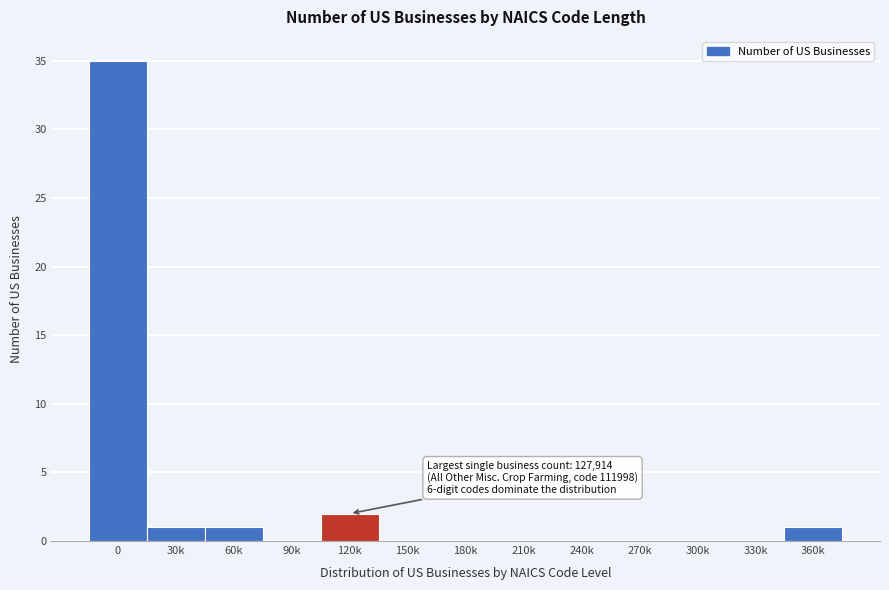

Reading right to left, extract all data points from this chart.

360k=1	330k=0	300k=0	270k=0	240k=0	210k=0	180k=0	150k=0	120k=2	90k=0	60k=1	30k=1	0=35